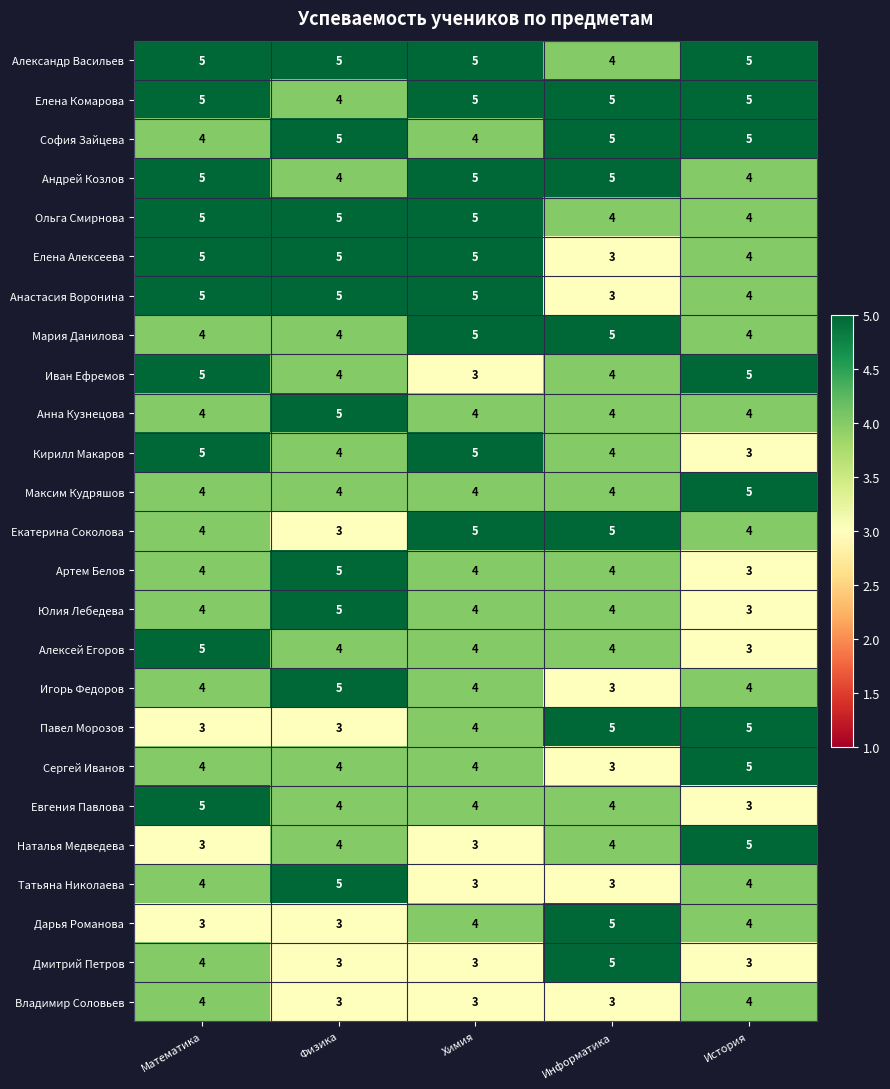

At how many categories does at least one series exceed 4?

5